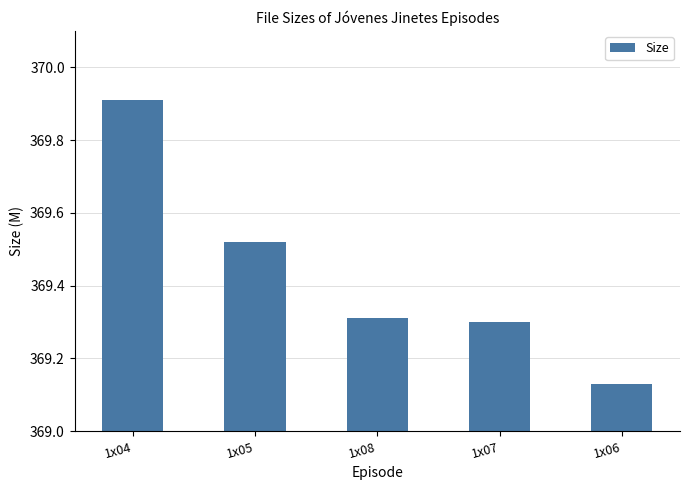

The value at 1x06 is 511.7. True or false?

False